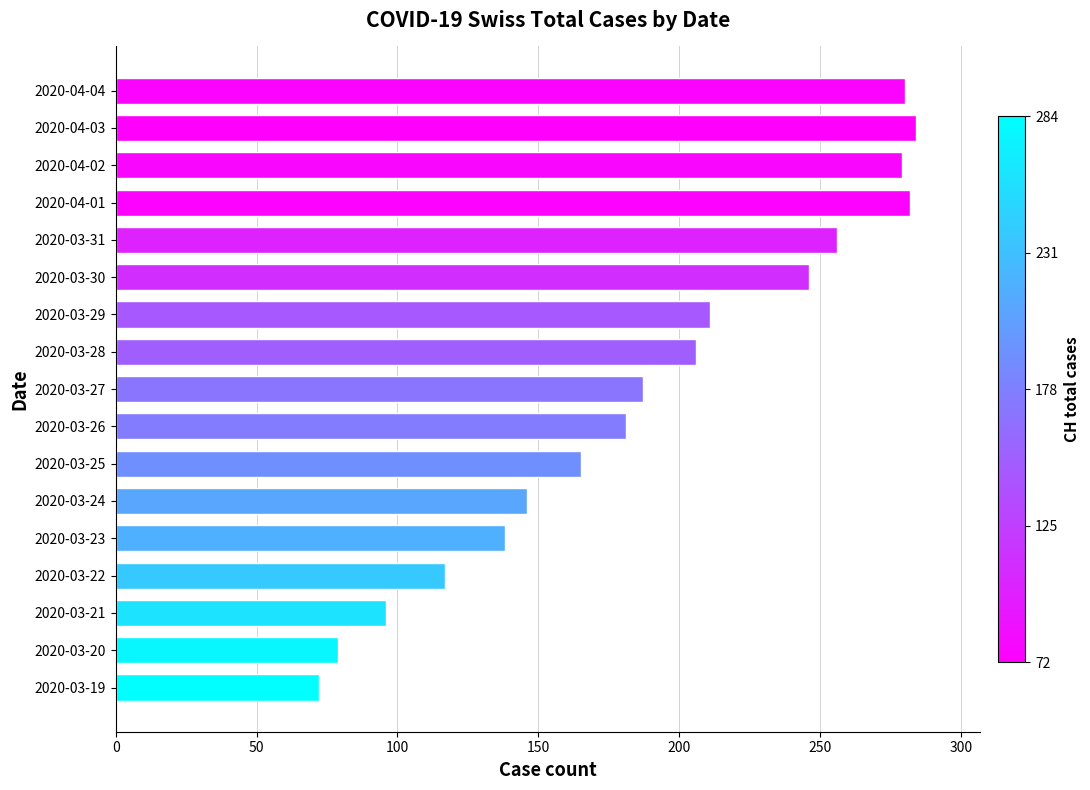

What is the difference between the maximum and minimum values?

212